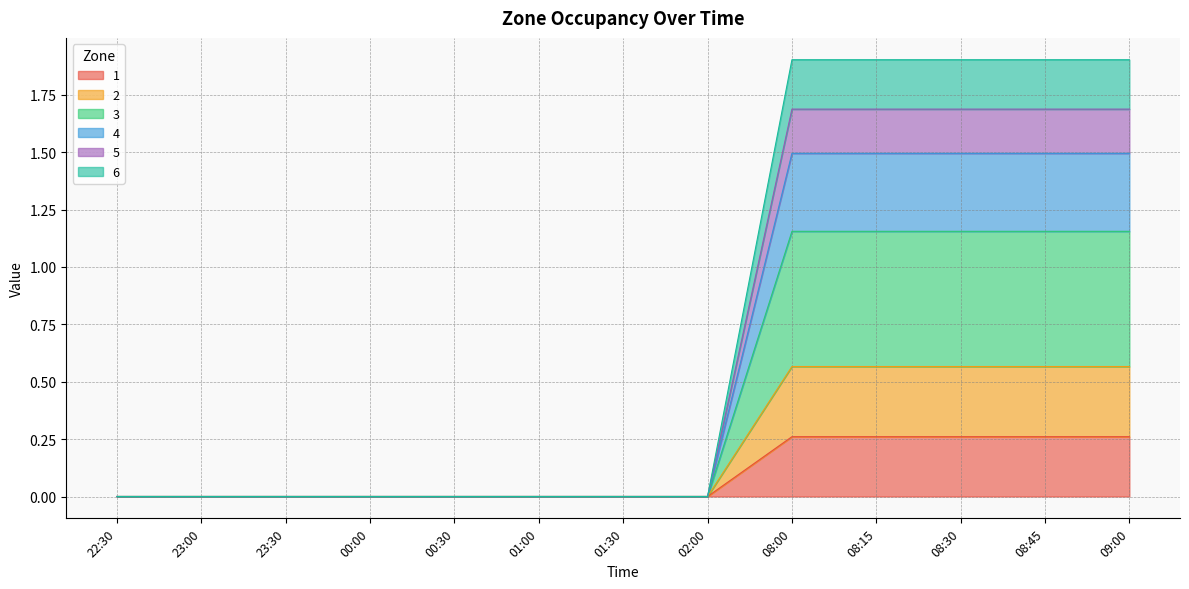

What are all the series names shown in the legend?

1, 2, 3, 4, 5, 6